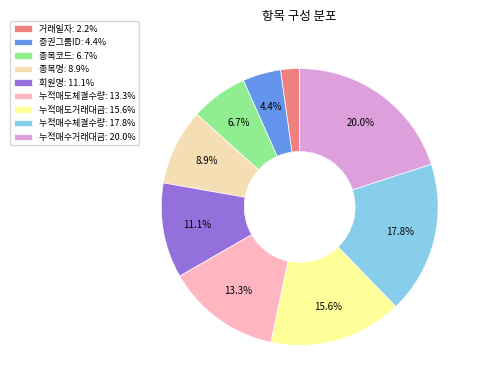

What percentage is NOT represented by 종목코드?

93.3%